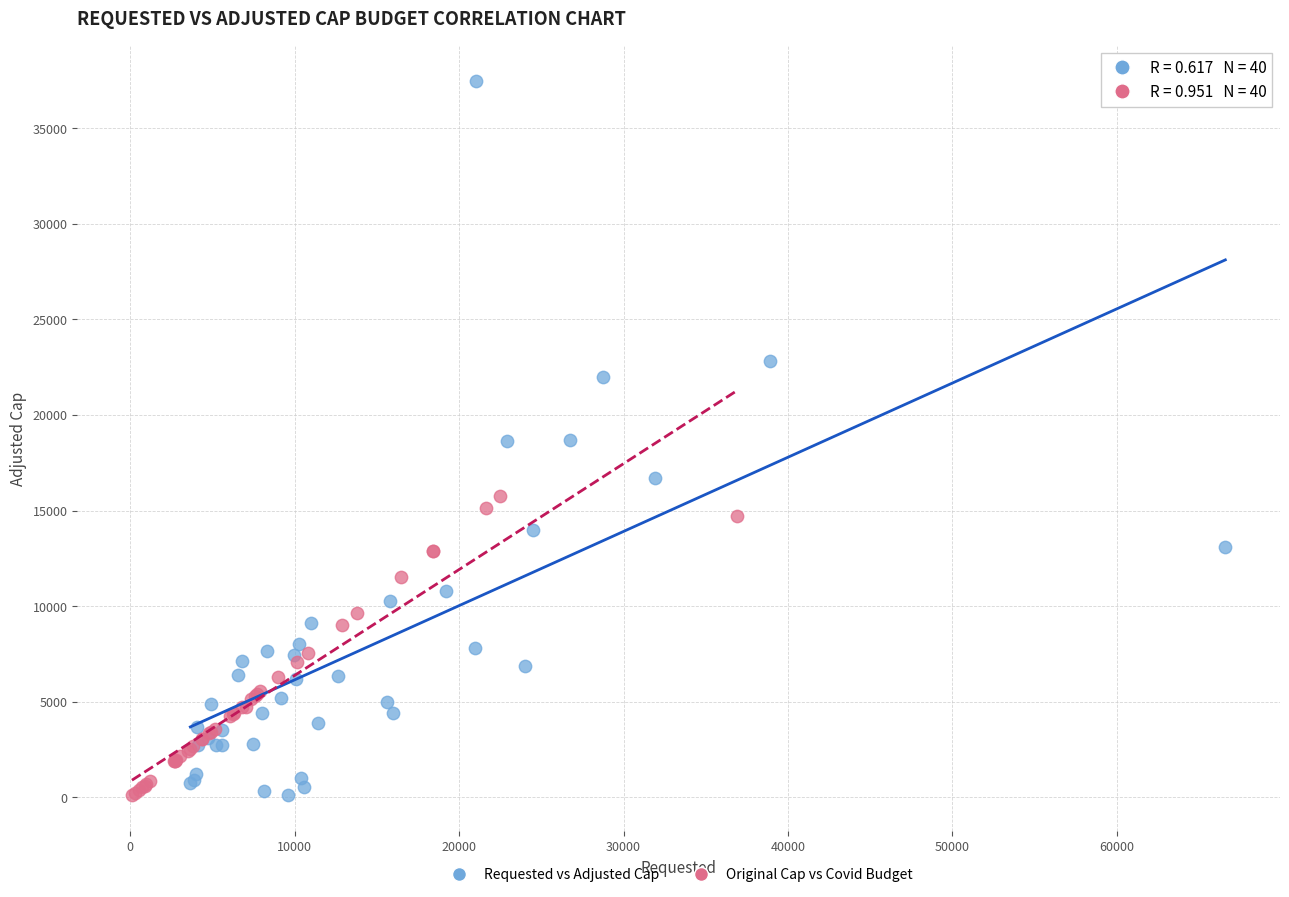

What are all the series names shown in the legend?

Requested vs Adjusted Cap, Original Cap vs Covid Budget